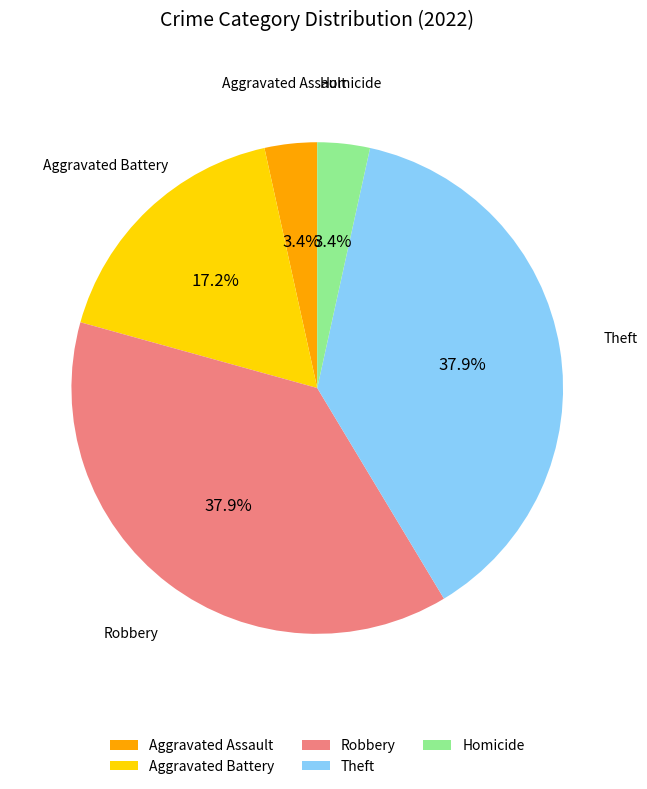

Is it true that Aggravated Battery is 11% of the pie?

False